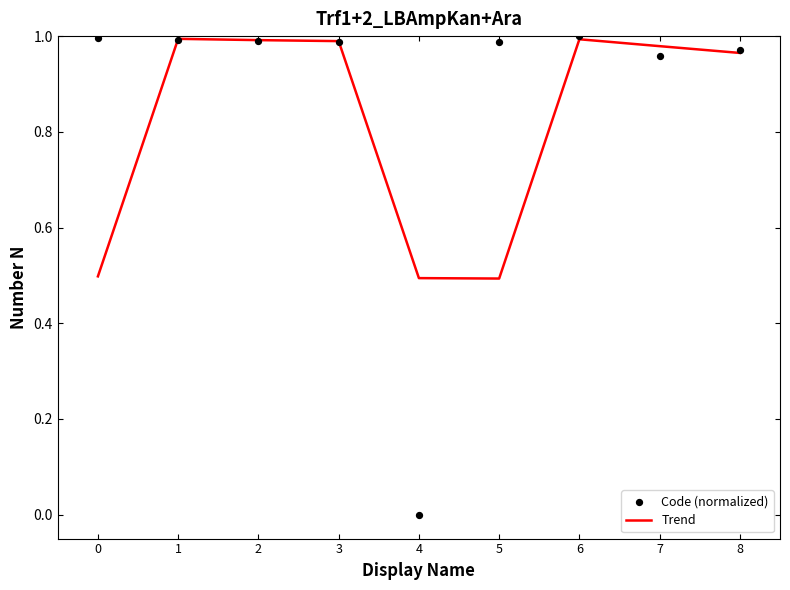

Which series has the largest total across all categories?

Code (normalized)